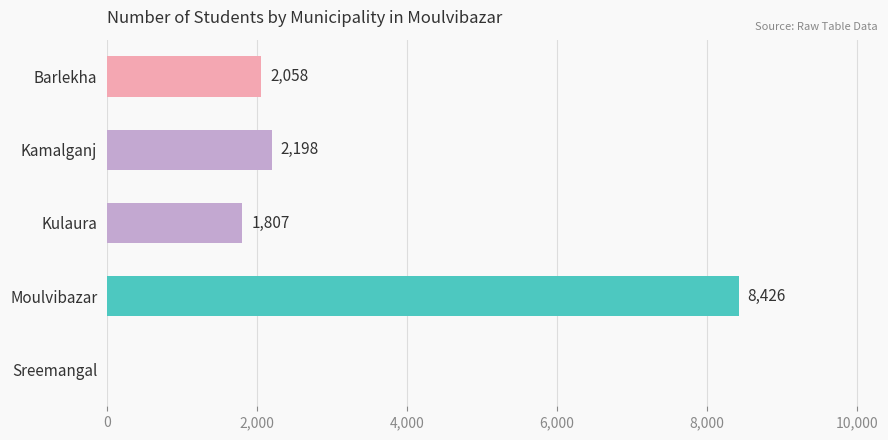

Reading bottom to top, transcribe all the data shown in this chart.

Sreemangal=0	Moulvibazar=8426	Kulaura=1807	Kamalganj=2198	Barlekha=2058